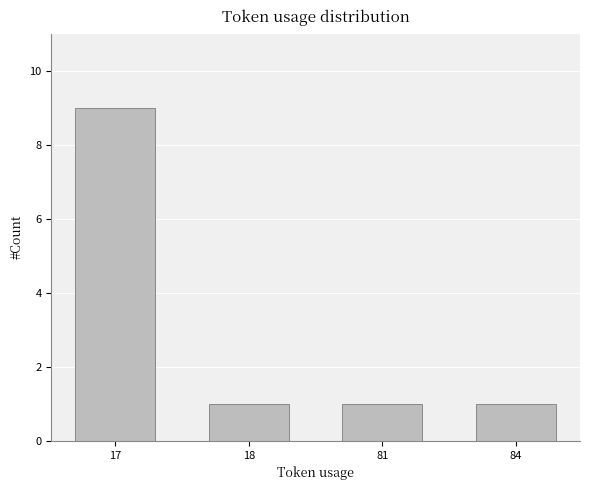

What is the approximate value at 84?

1